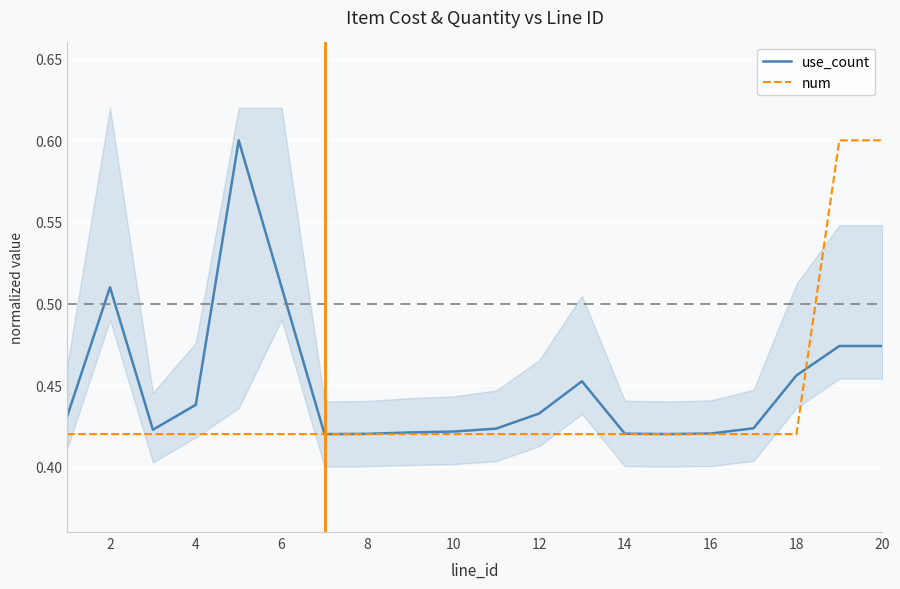

List the series in order of their overall mean, lowest first.

num, use_count